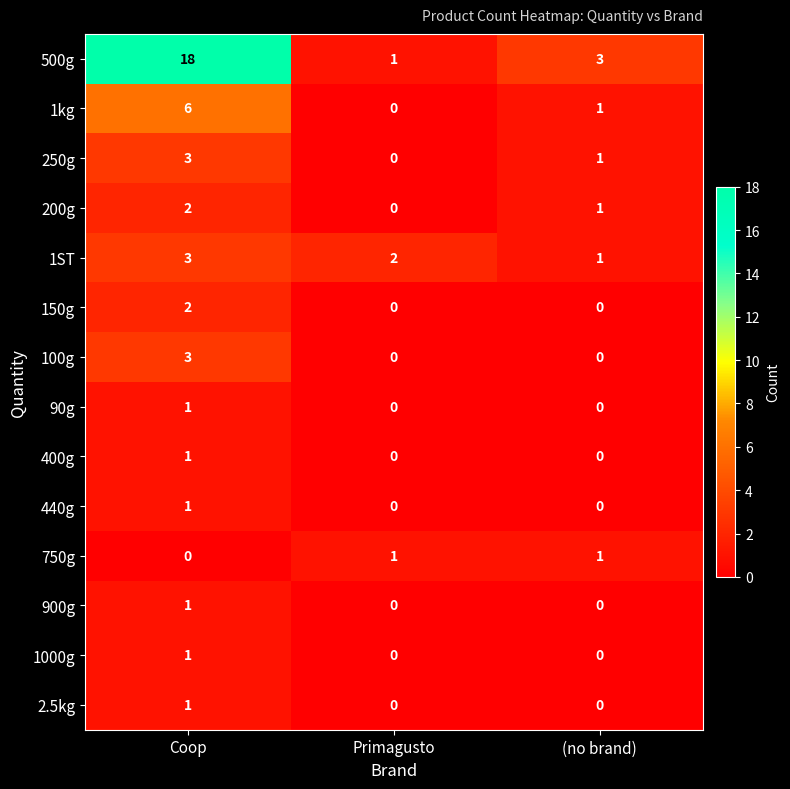

Between Coop and (no brand), which series saw the biggest shift?

500g